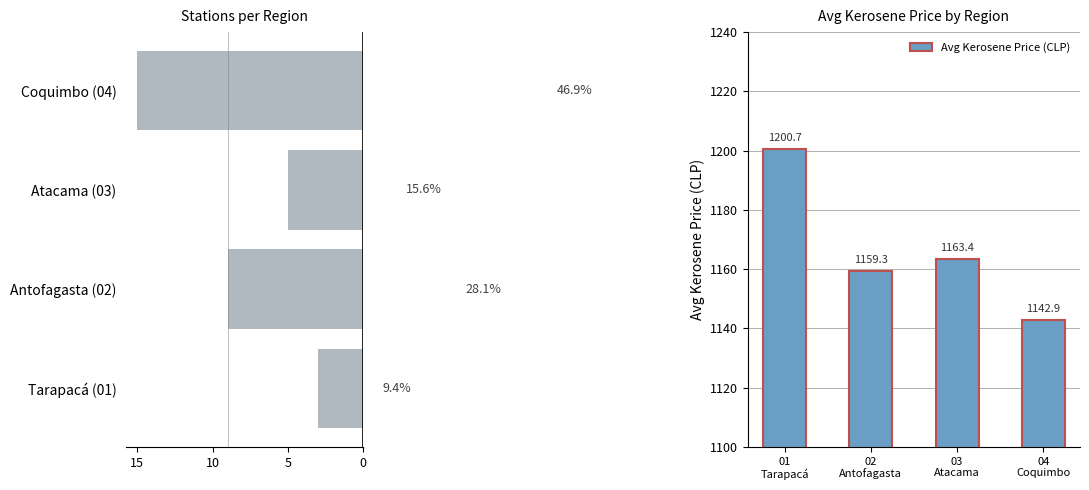

How many values in the Station Count series are below 9?

2